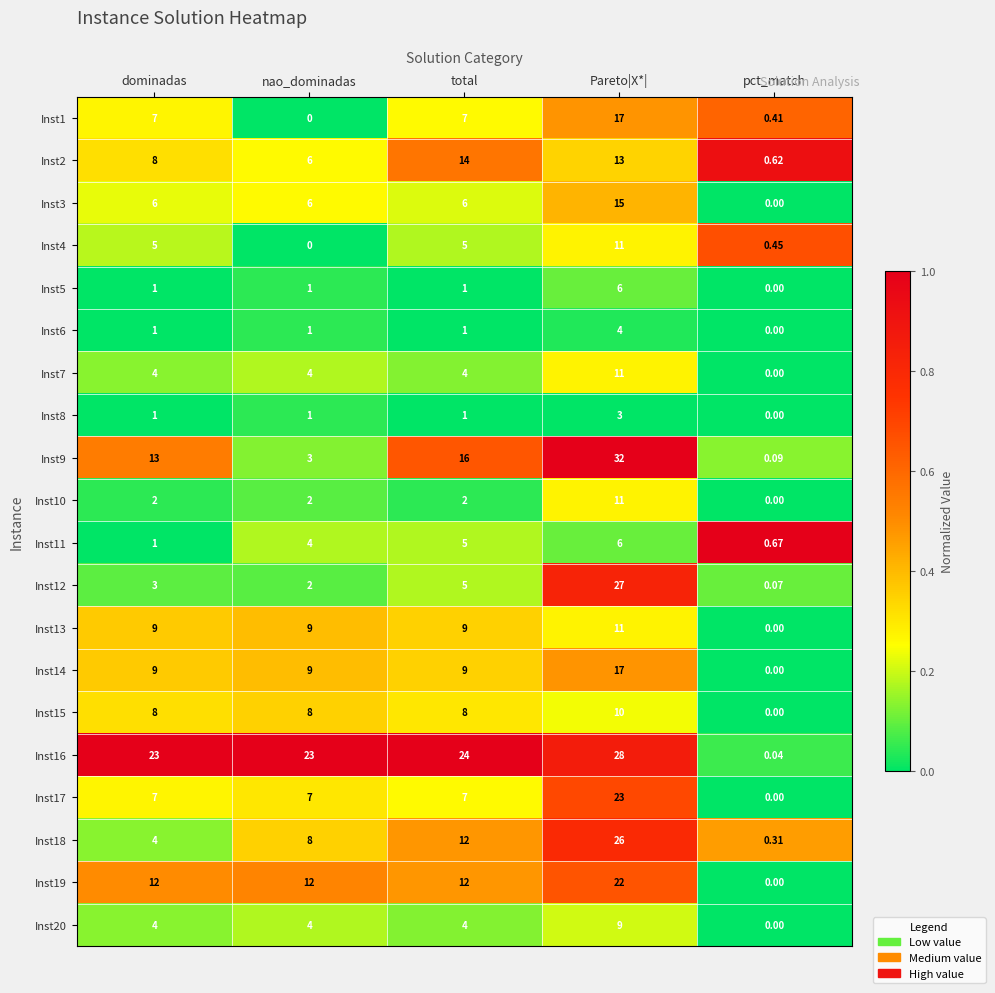

Count the number of data series in this chart.

20